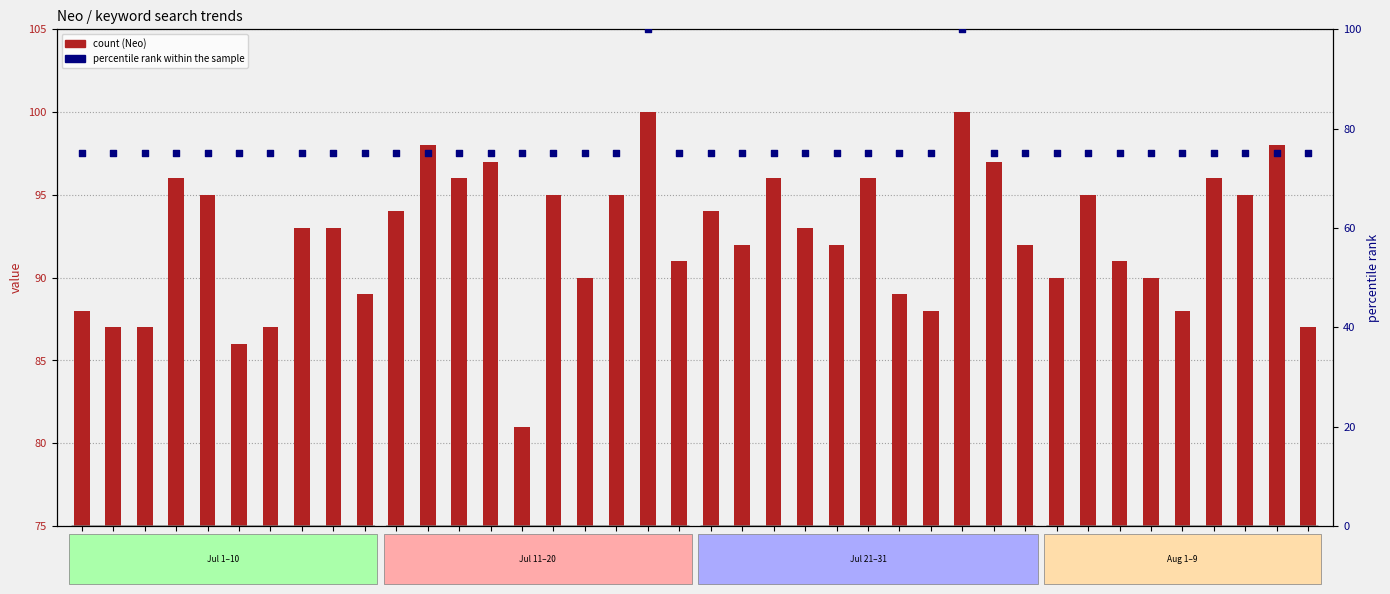

At how many categories does at least one series exceed 86?

38